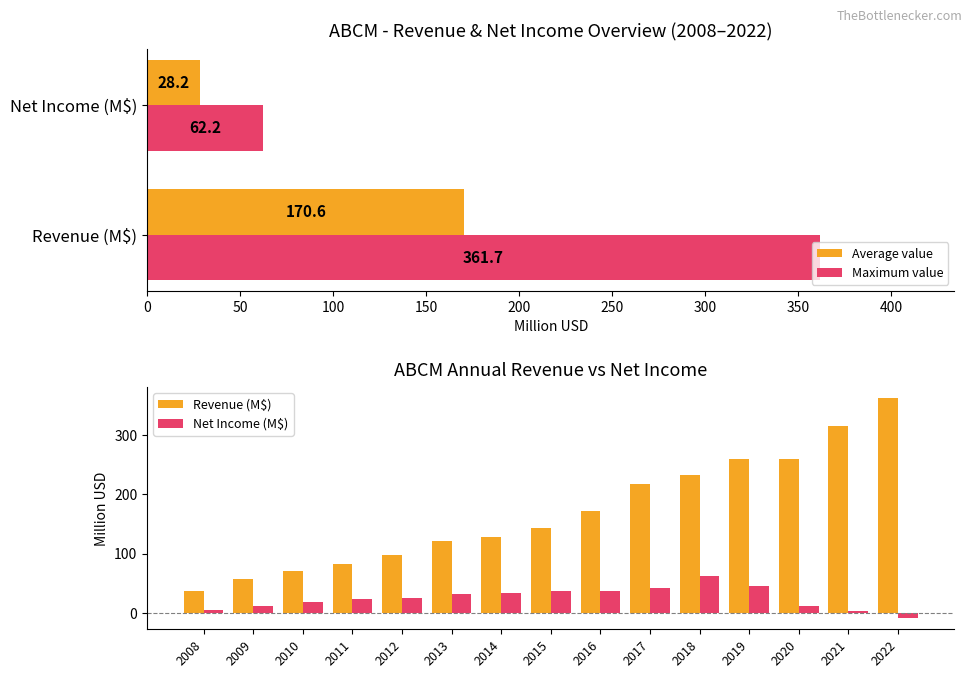

Which label corresponds to the smallest value in the chart?

2022